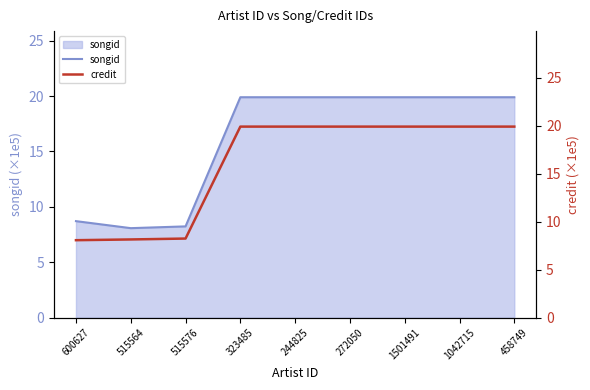

True or false: credit and songid cross at least once.

True